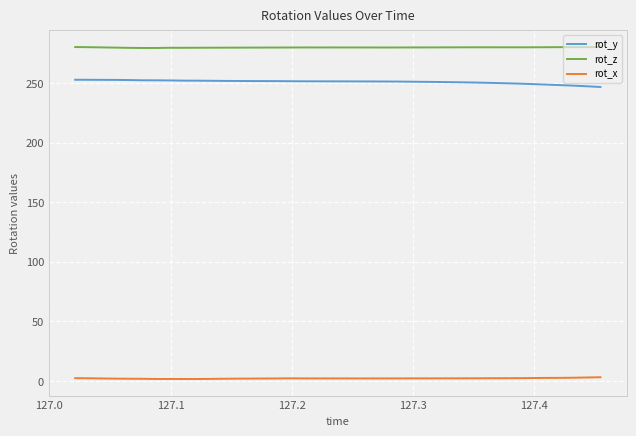

List the series in order of their peak value, lowest first.

rot_x, rot_y, rot_z